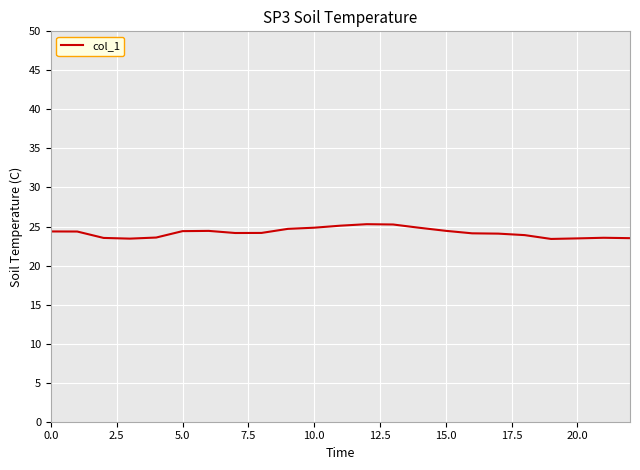

What is the maximum value shown in the chart?

25.3